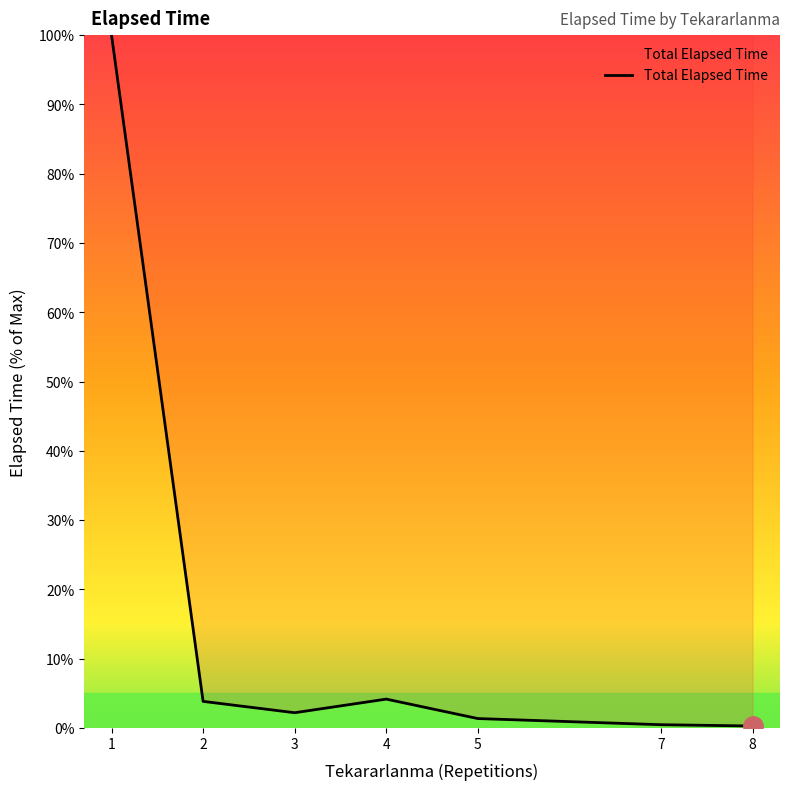

Count the number of data series in this chart.

1